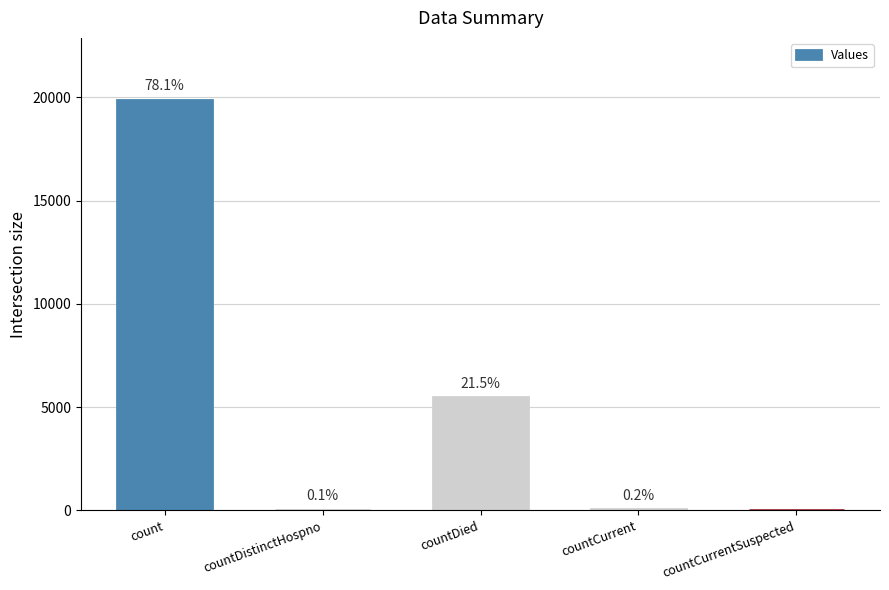

At which label does the data first exceed 56?

count